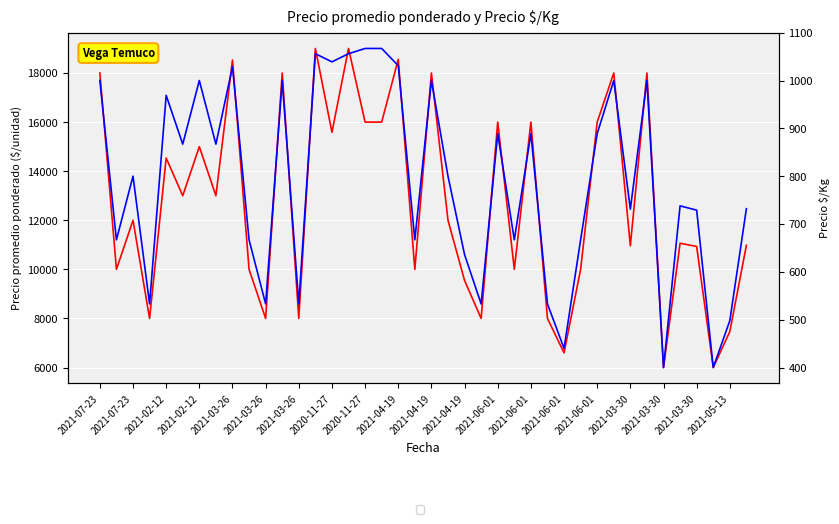

What are all the series names shown in the legend?

Precio promedio ponderado, Precio $/Kg